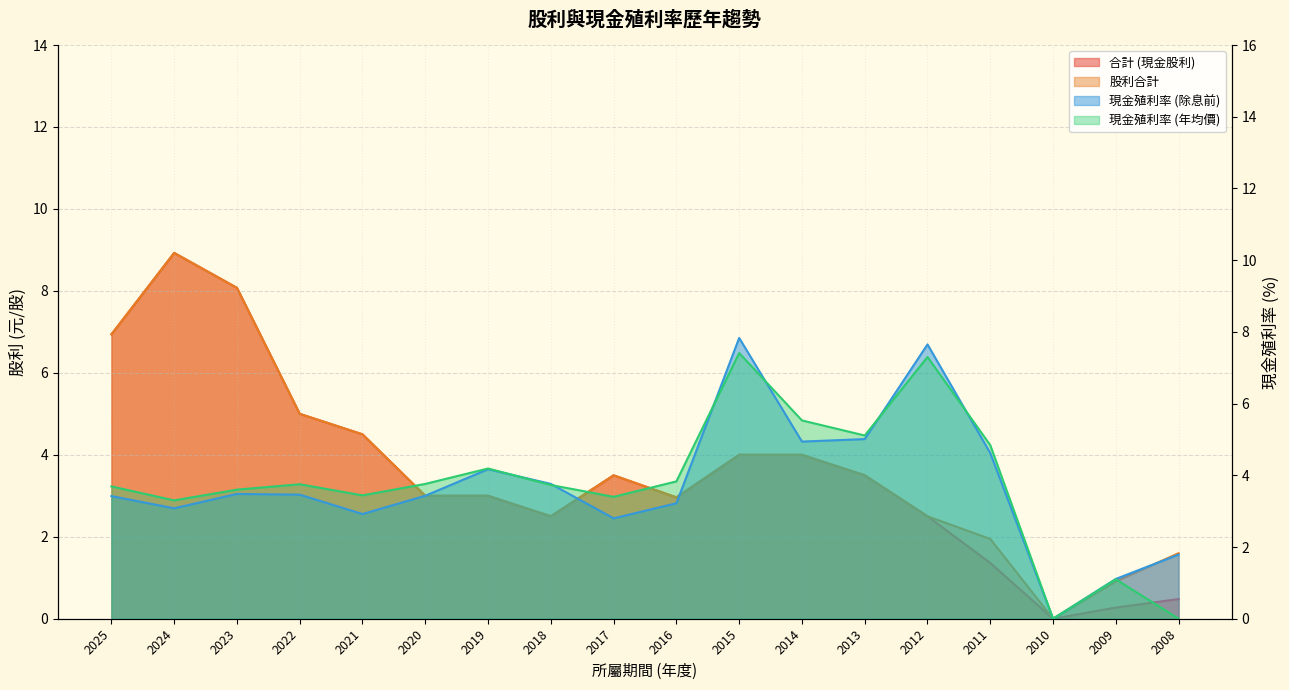

Where is the first local maximum for 股利合計?

2024